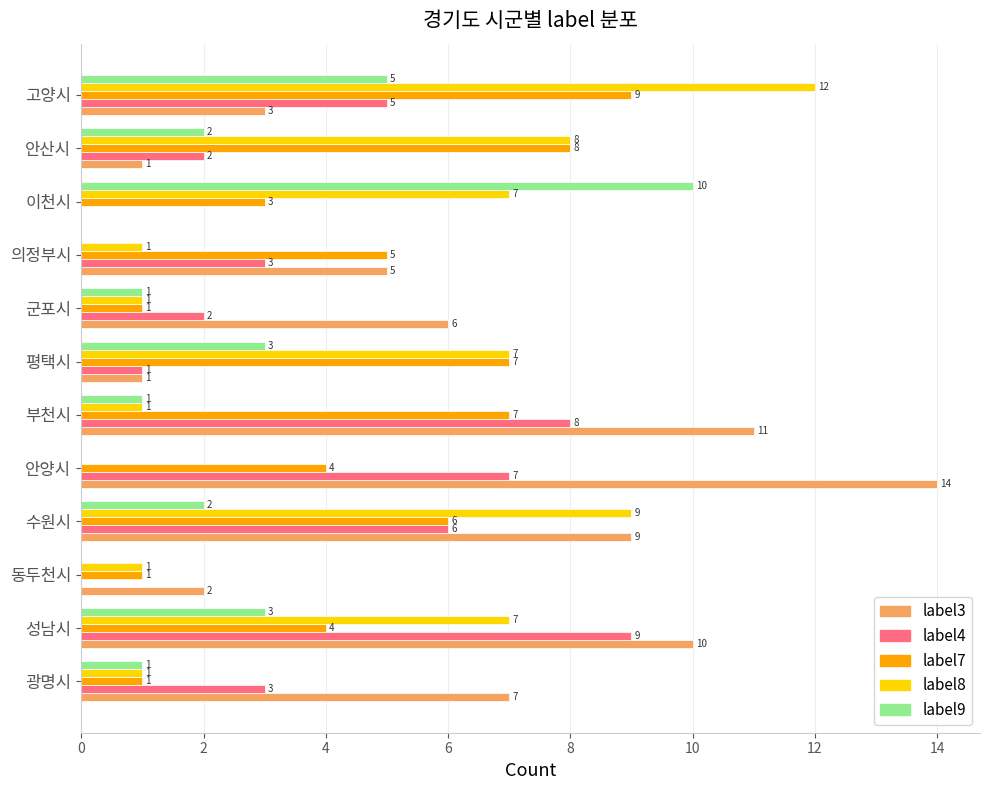

What are all the series names shown in the legend?

label3, label4, label7, label8, label9